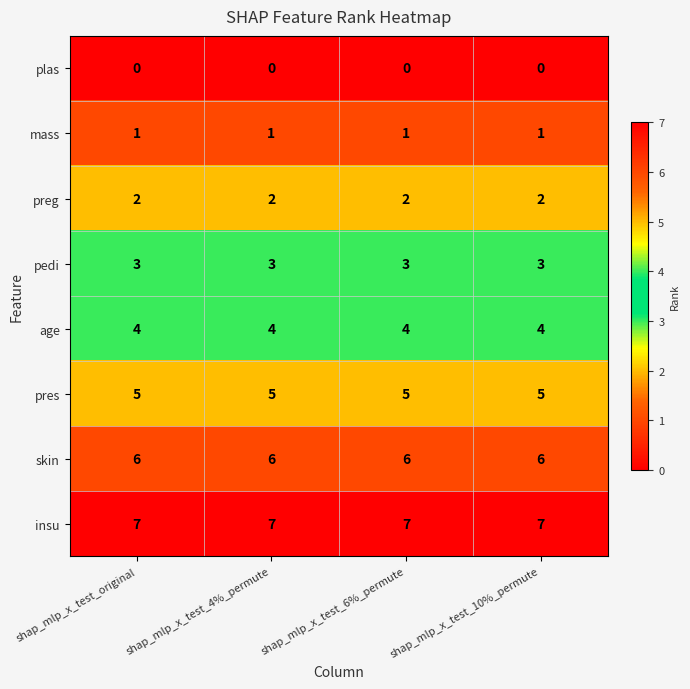

How many series are shown in this chart?

8